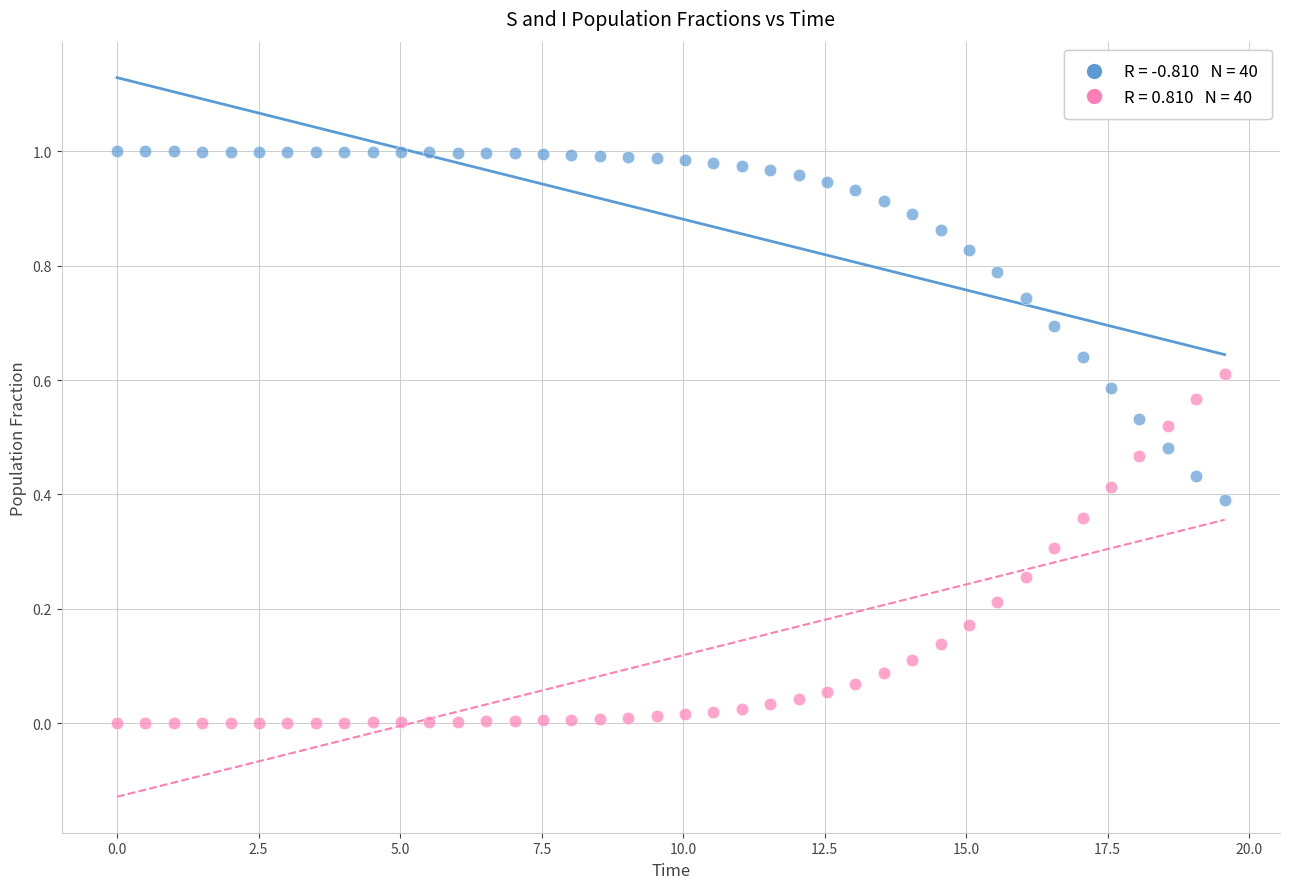

Across all data points, what is the range of X values (max minus min)?

19.6